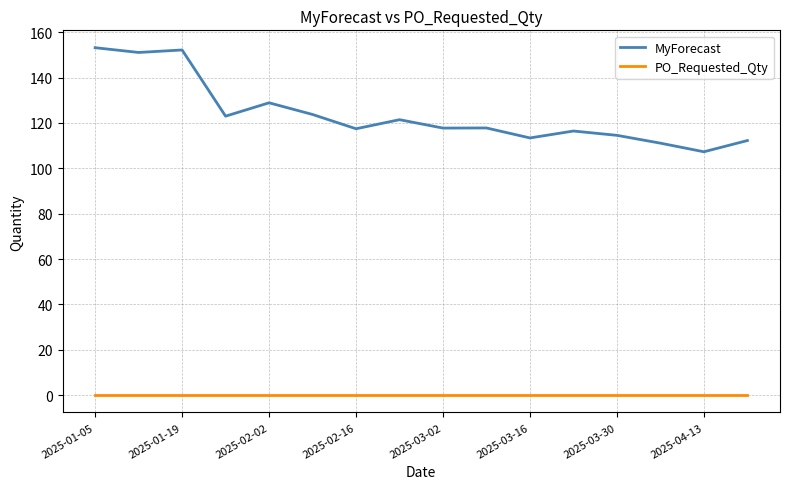

True or false: MyForecast and PO_Requested_Qty intersect in this chart.

False